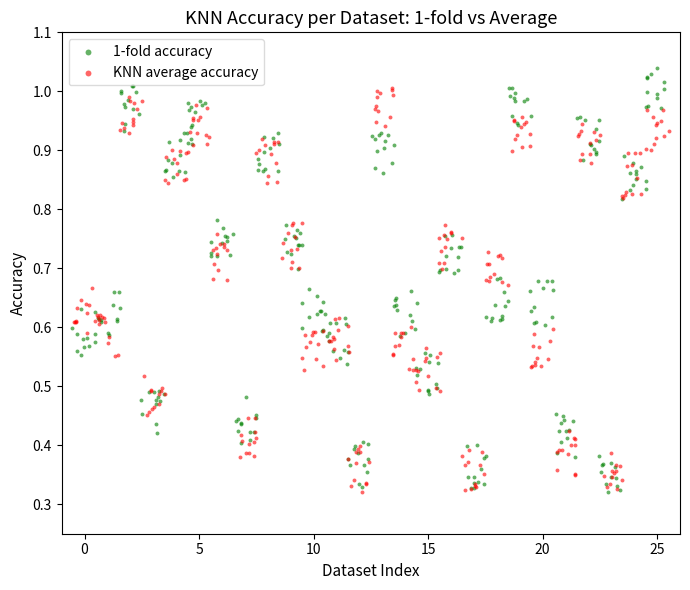

Which series has the largest Y range (max minus min)?

1-fold accuracy